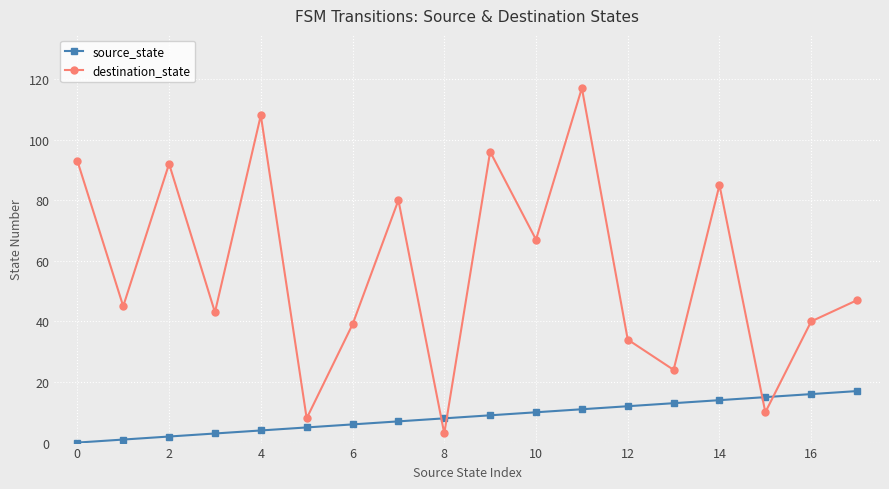

How many times do source_state and destination_state cross each other?

4